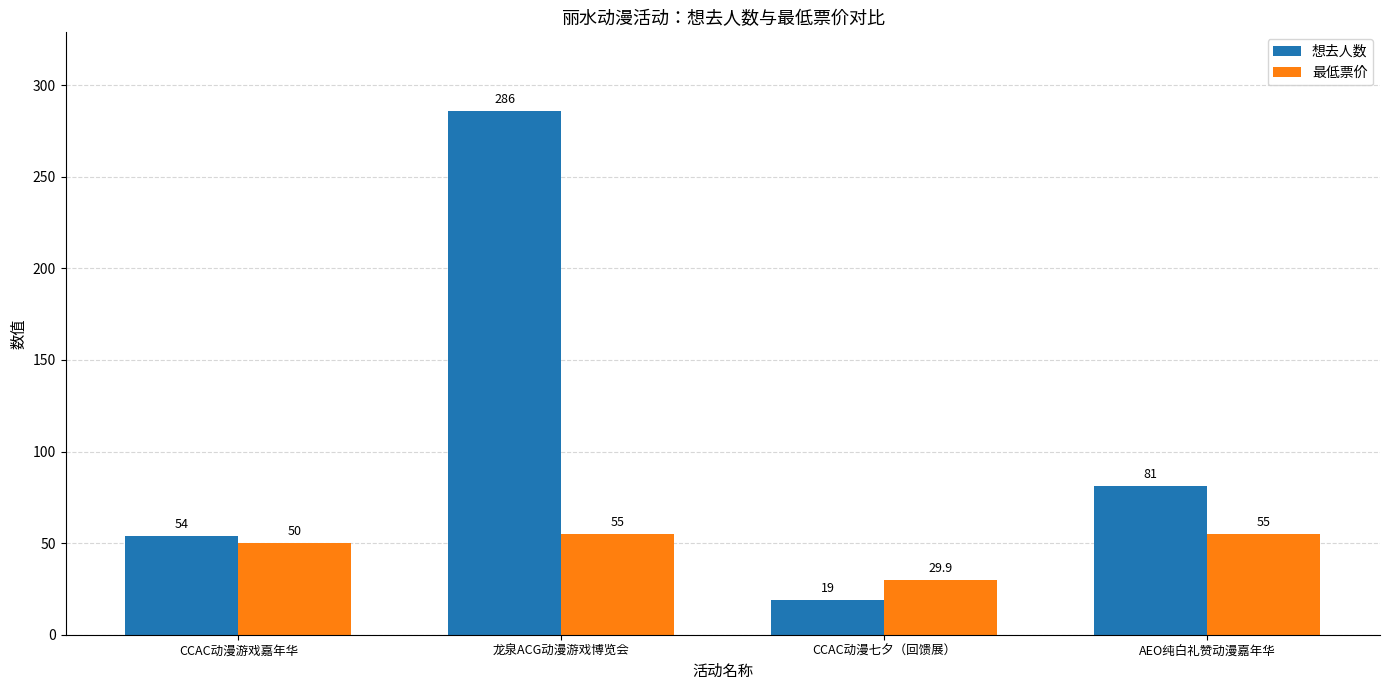

Which series changed the most between CCAC动漫游戏嘉年华 and CCAC动漫七夕（回馈展）?

想去人数